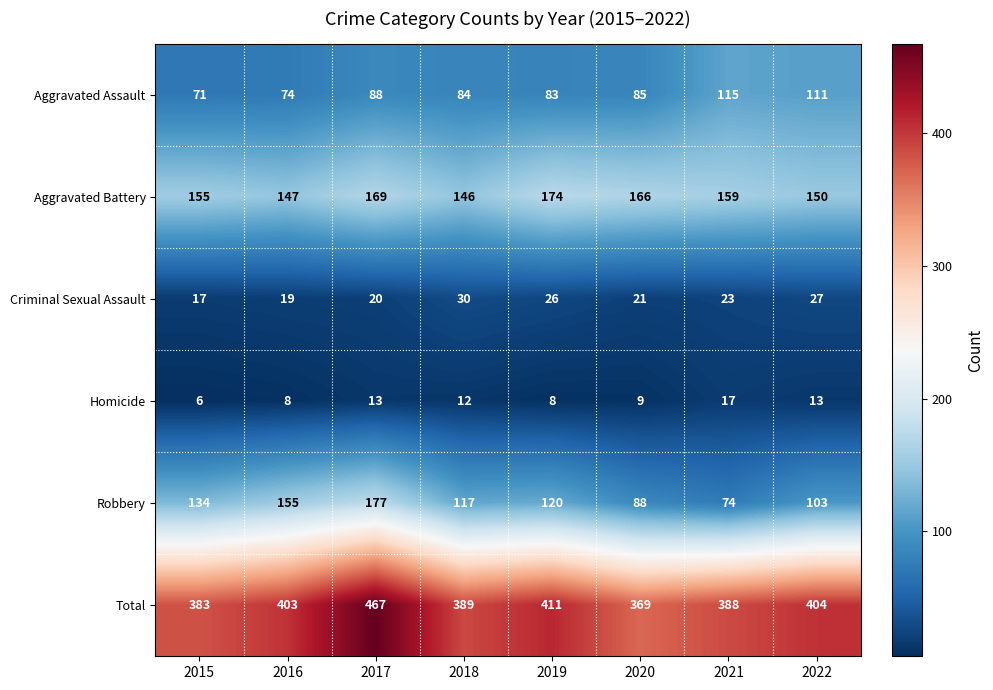

At how many categories does at least one series exceed 350?

8